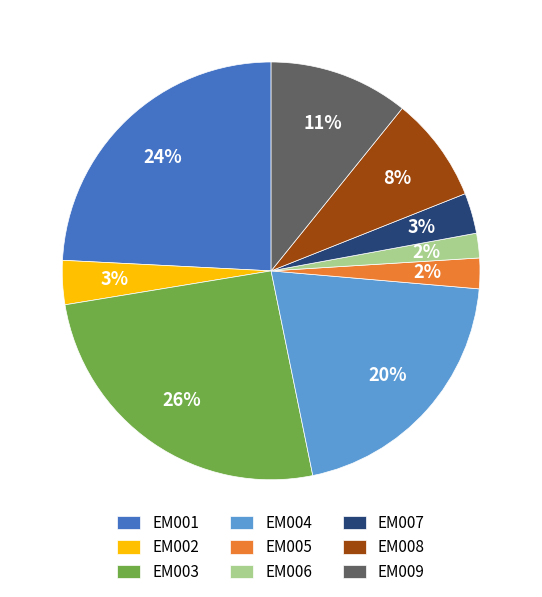

Which has a higher value, EM001 or EM004?

EM001